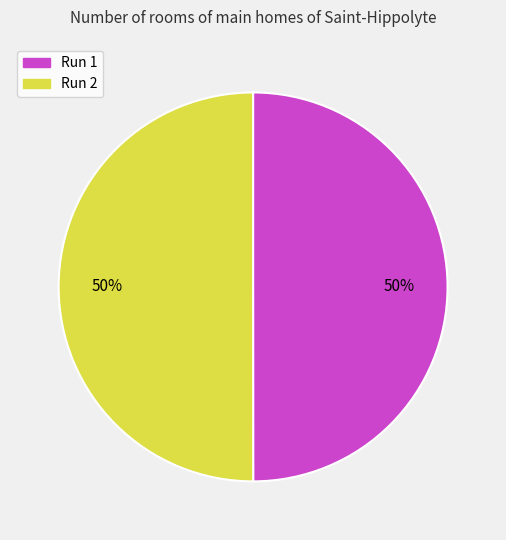

Is it true that Run 1 is 50% of the pie?

True